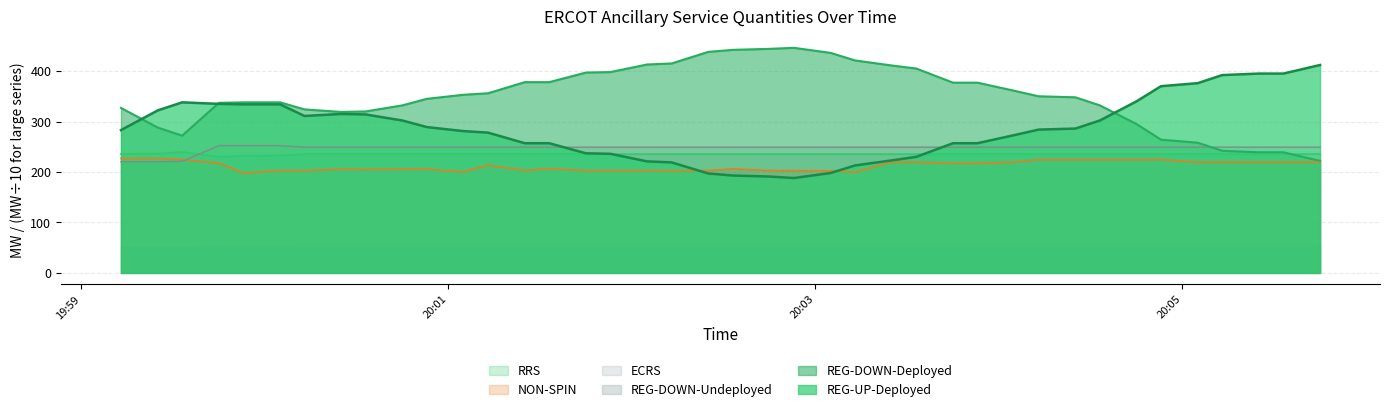

True or false: REG-DOWN-Undeployed and RRS cross at least once.

False